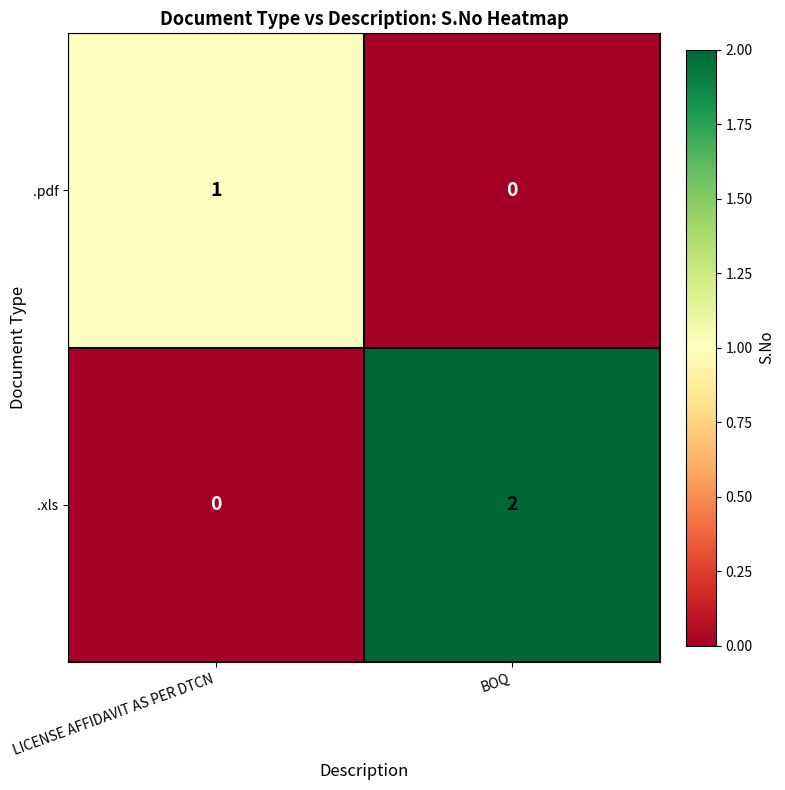

Is it true that .pdf equals 0 at LICENSE AFFIDAVIT AS PER DTCN?

False